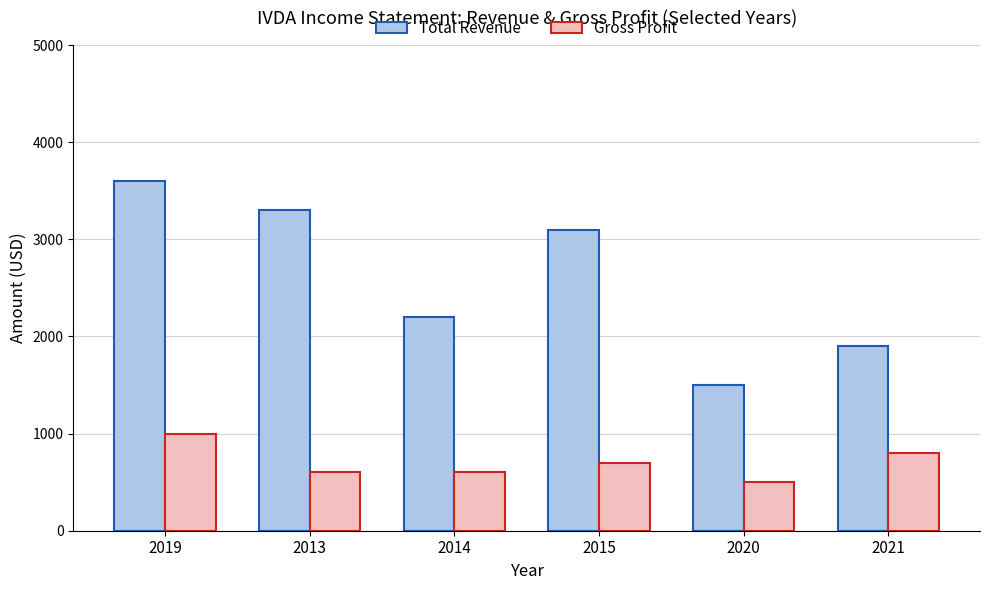

How many data points in Total Revenue are less than 3100?

3